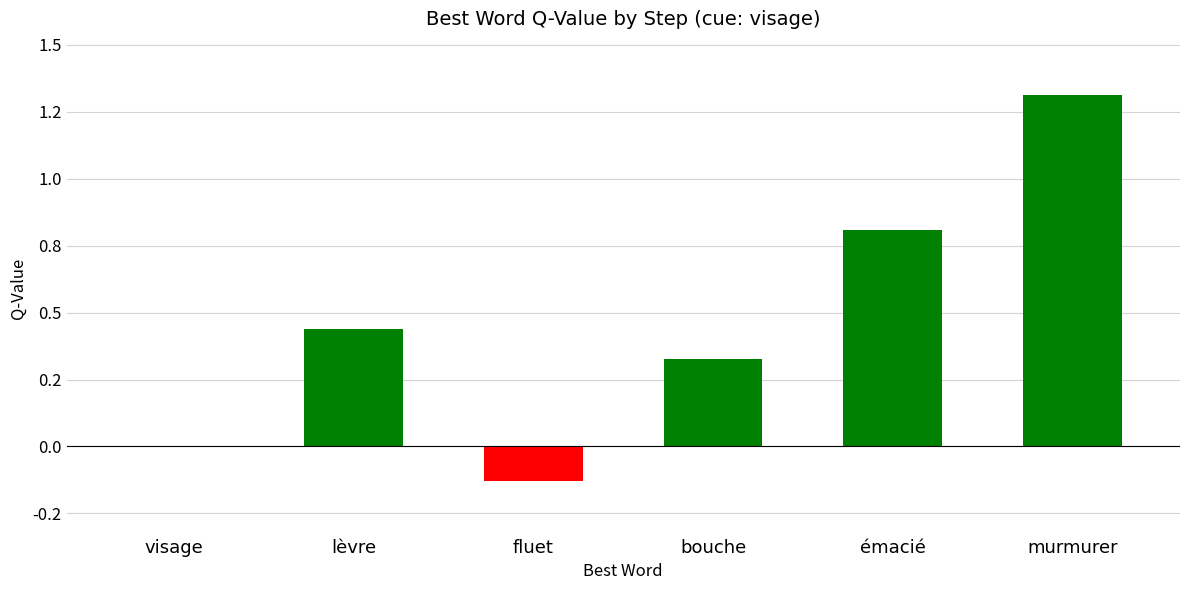

How many series are shown in this chart?

1